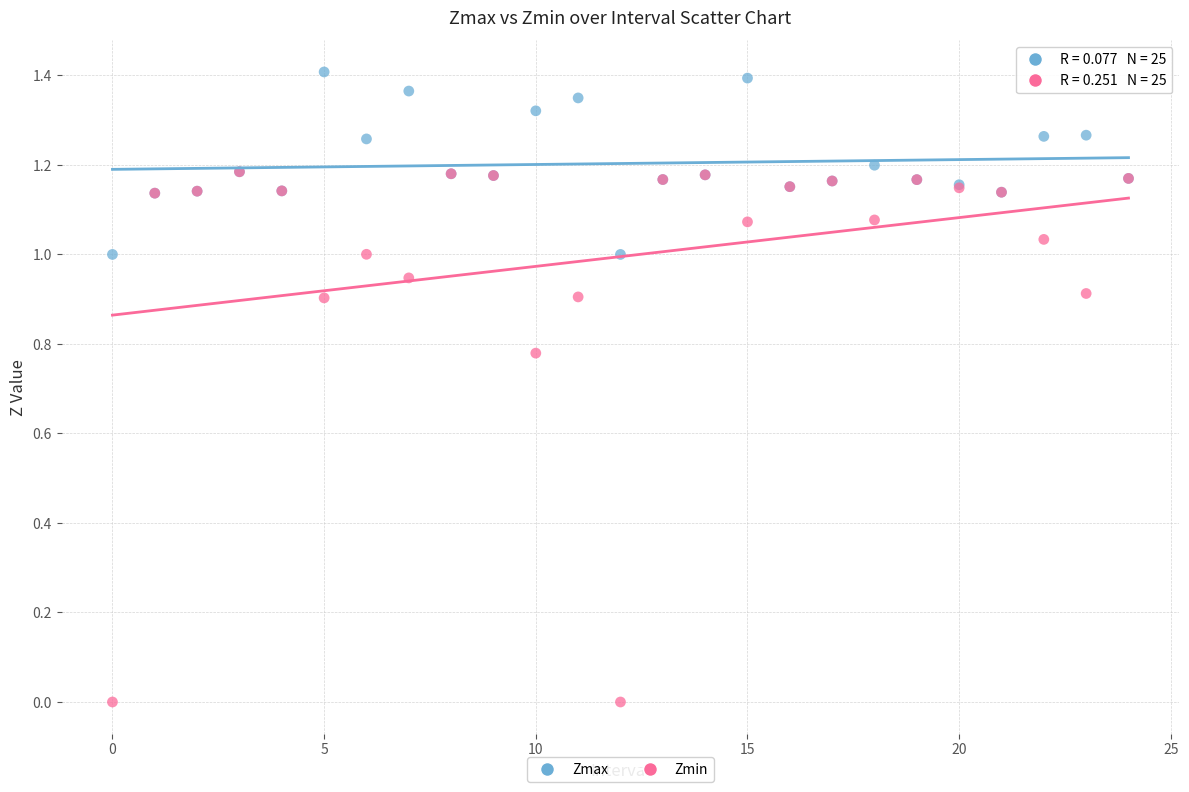

Which series has the largest Y range (max minus min)?

Zmin